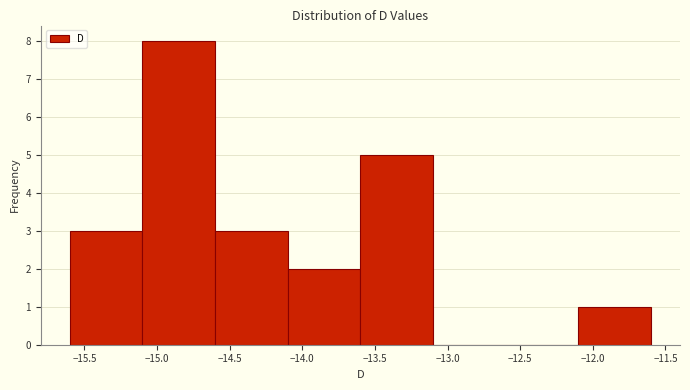

Which range on the x-axis has the tallest bar?

-15.1 to -14.6